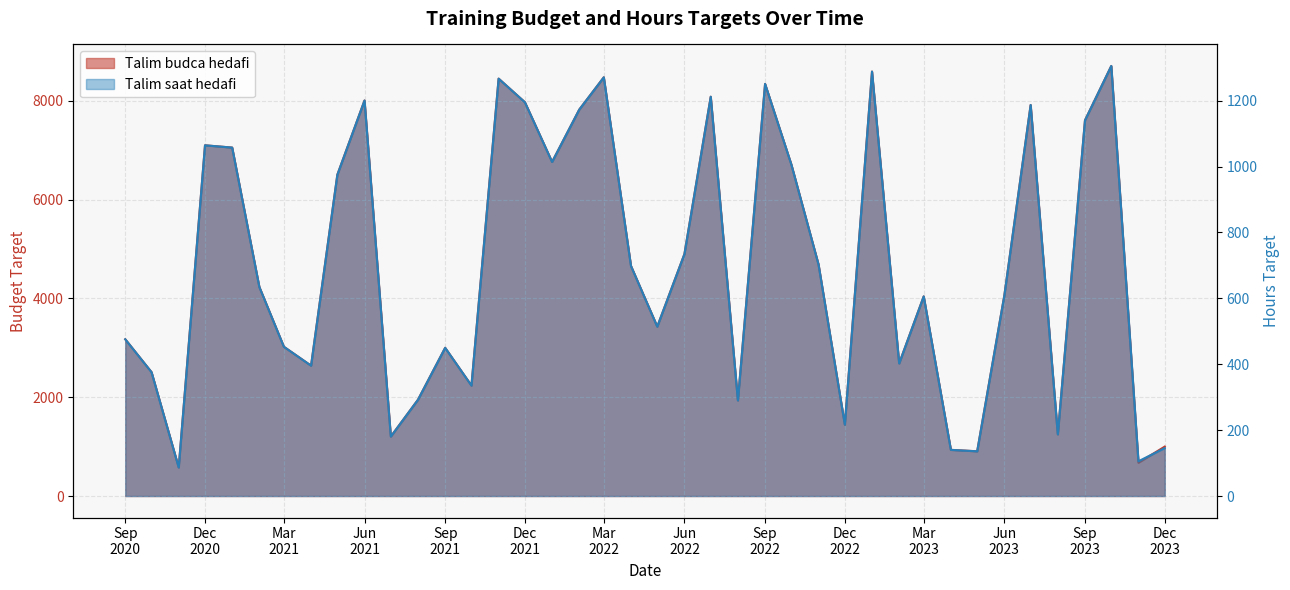

Is it true that Talim saat hedafi equals 462.0 at 2021-05-01?

False